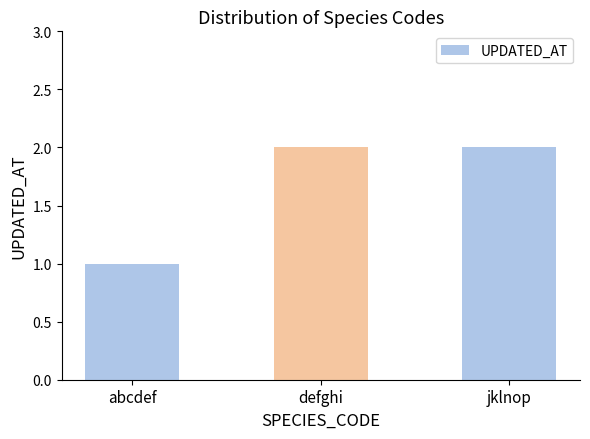

What is the value of the 1st bar from the left?

1